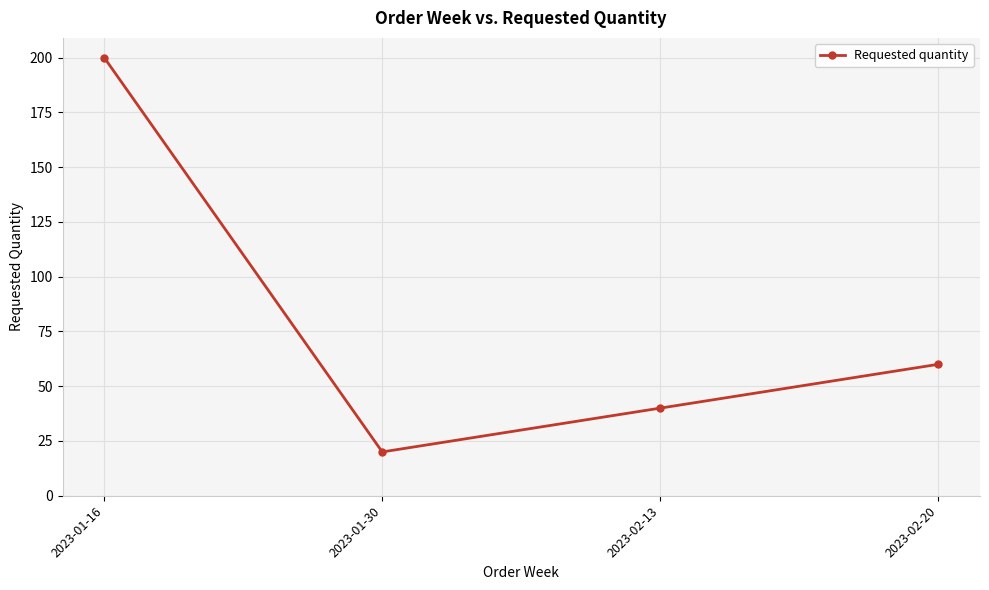

What is the smallest value displayed?

20